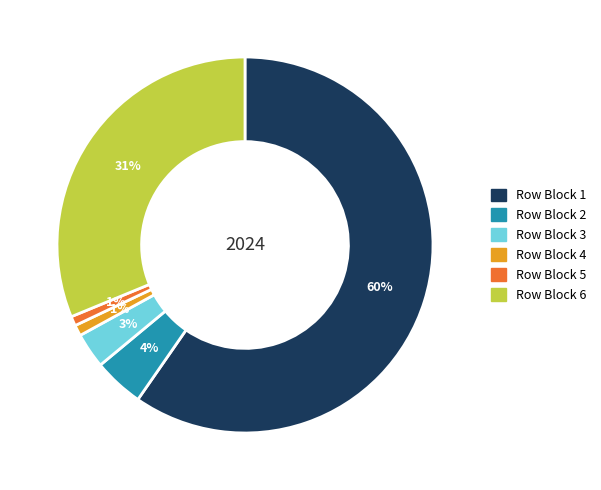

Is there any slice that represents more than half of the pie?

Yes